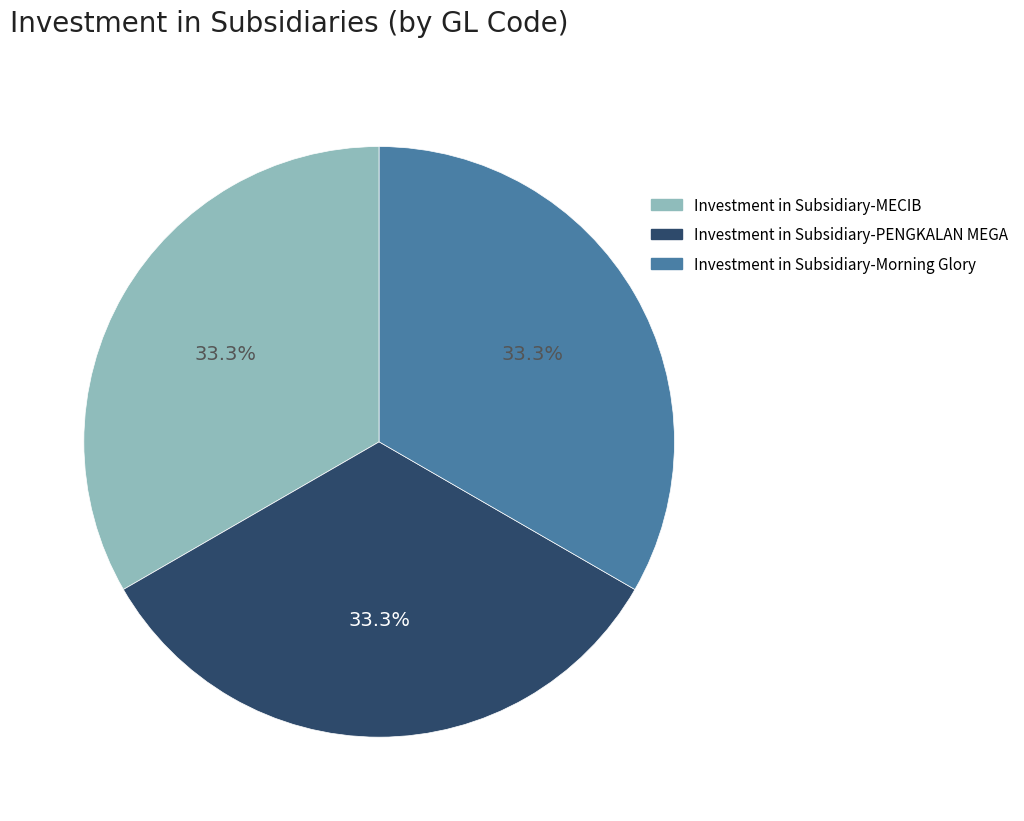

Approximately how many times larger is the value at Investment in Subsidiary-Morning Glory compared to Investment in Subsidiary-PENGKALAN MEGA?

1.0